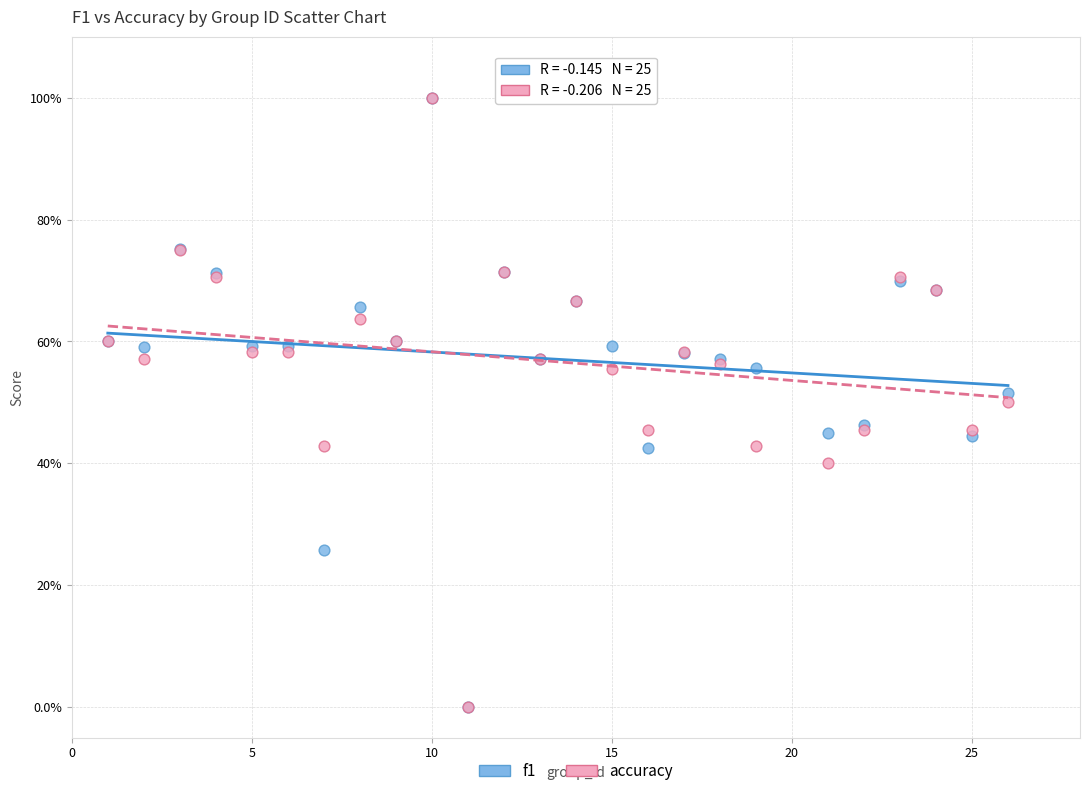

What are all the series names shown in the legend?

f1, accuracy